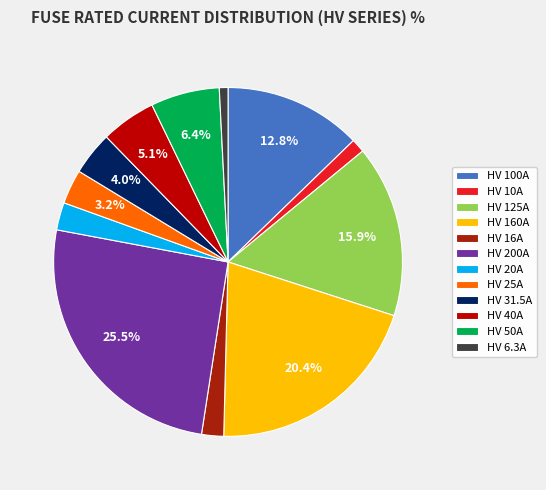

How many segments does this pie chart have?

12